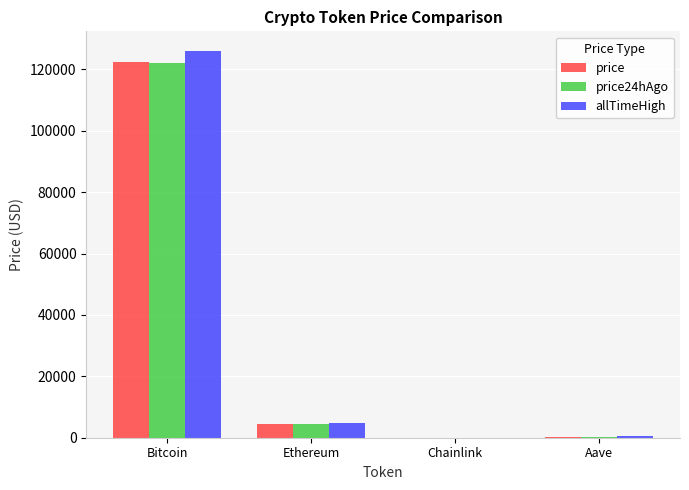

At which category is the sum across all series the highest?

Bitcoin